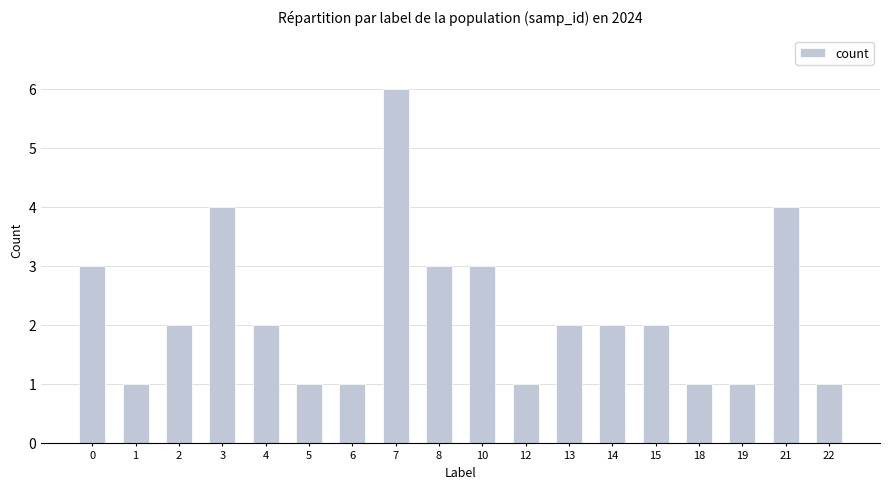

What is the difference between the maximum and minimum values?

5